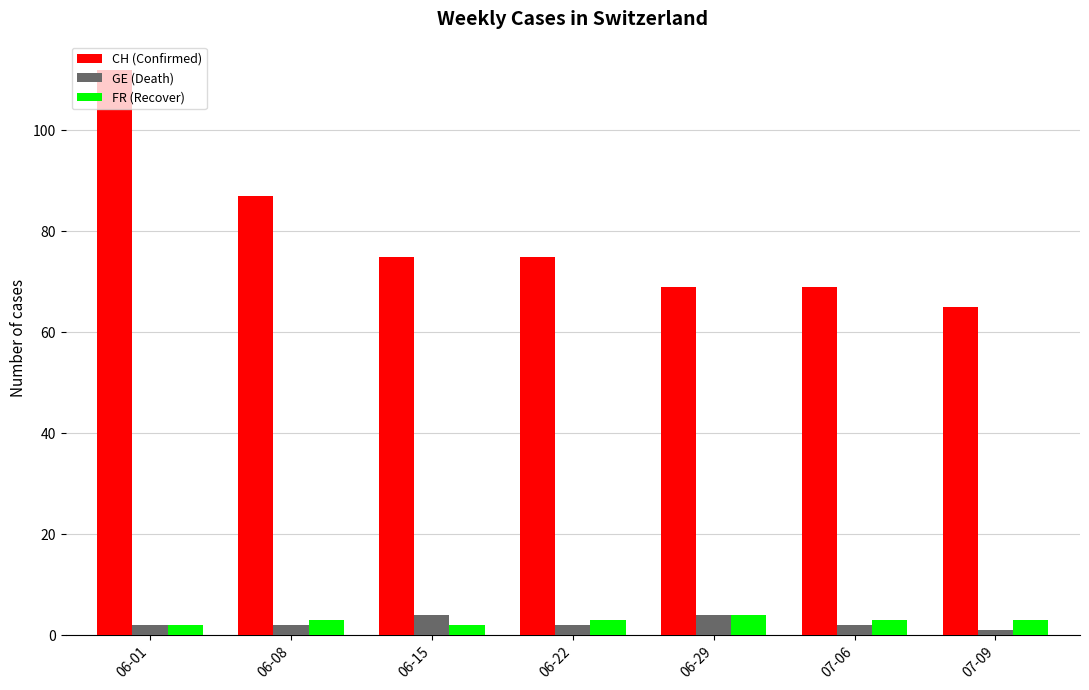

Is the value of CH (Confirmed) at 06-22 greater than the value of FR (Recover) at 06-15?

Yes